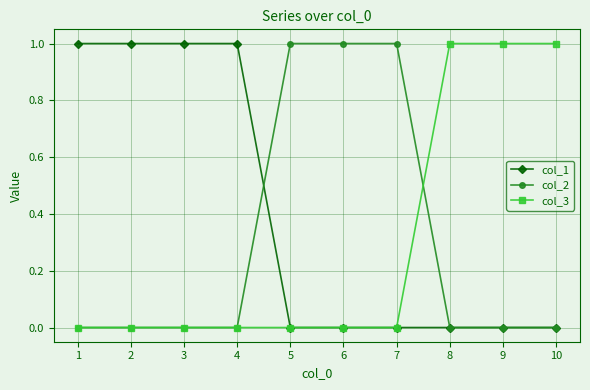

How many lines are shown in the chart?

3